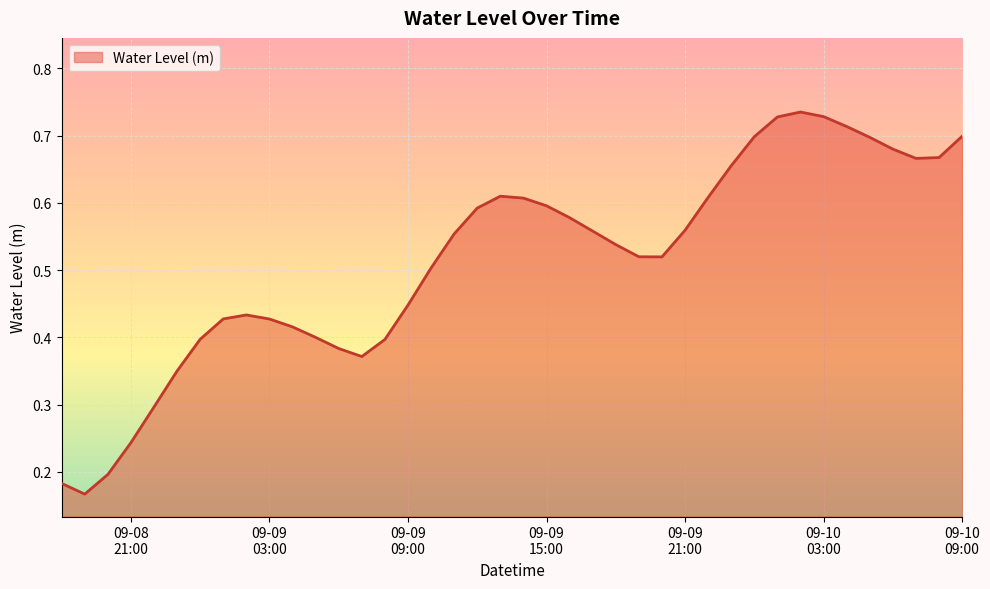

How many categories are shown in the chart?

40